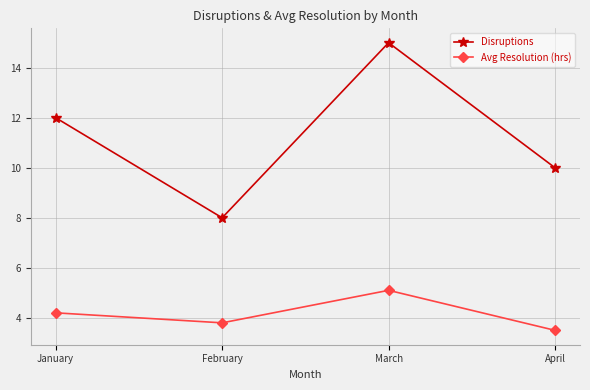

At how many categories does at least one series exceed 6?

4